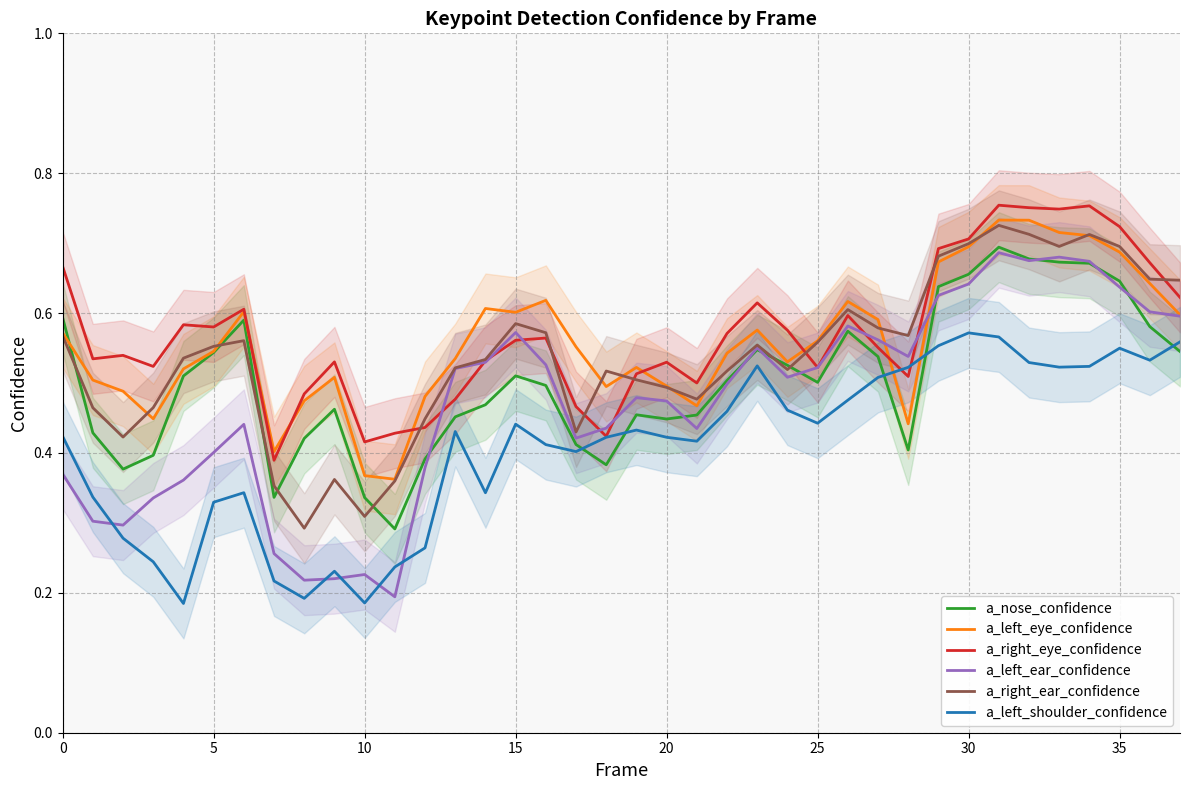

At which label does a_nose_confidence reach its minimum?

11